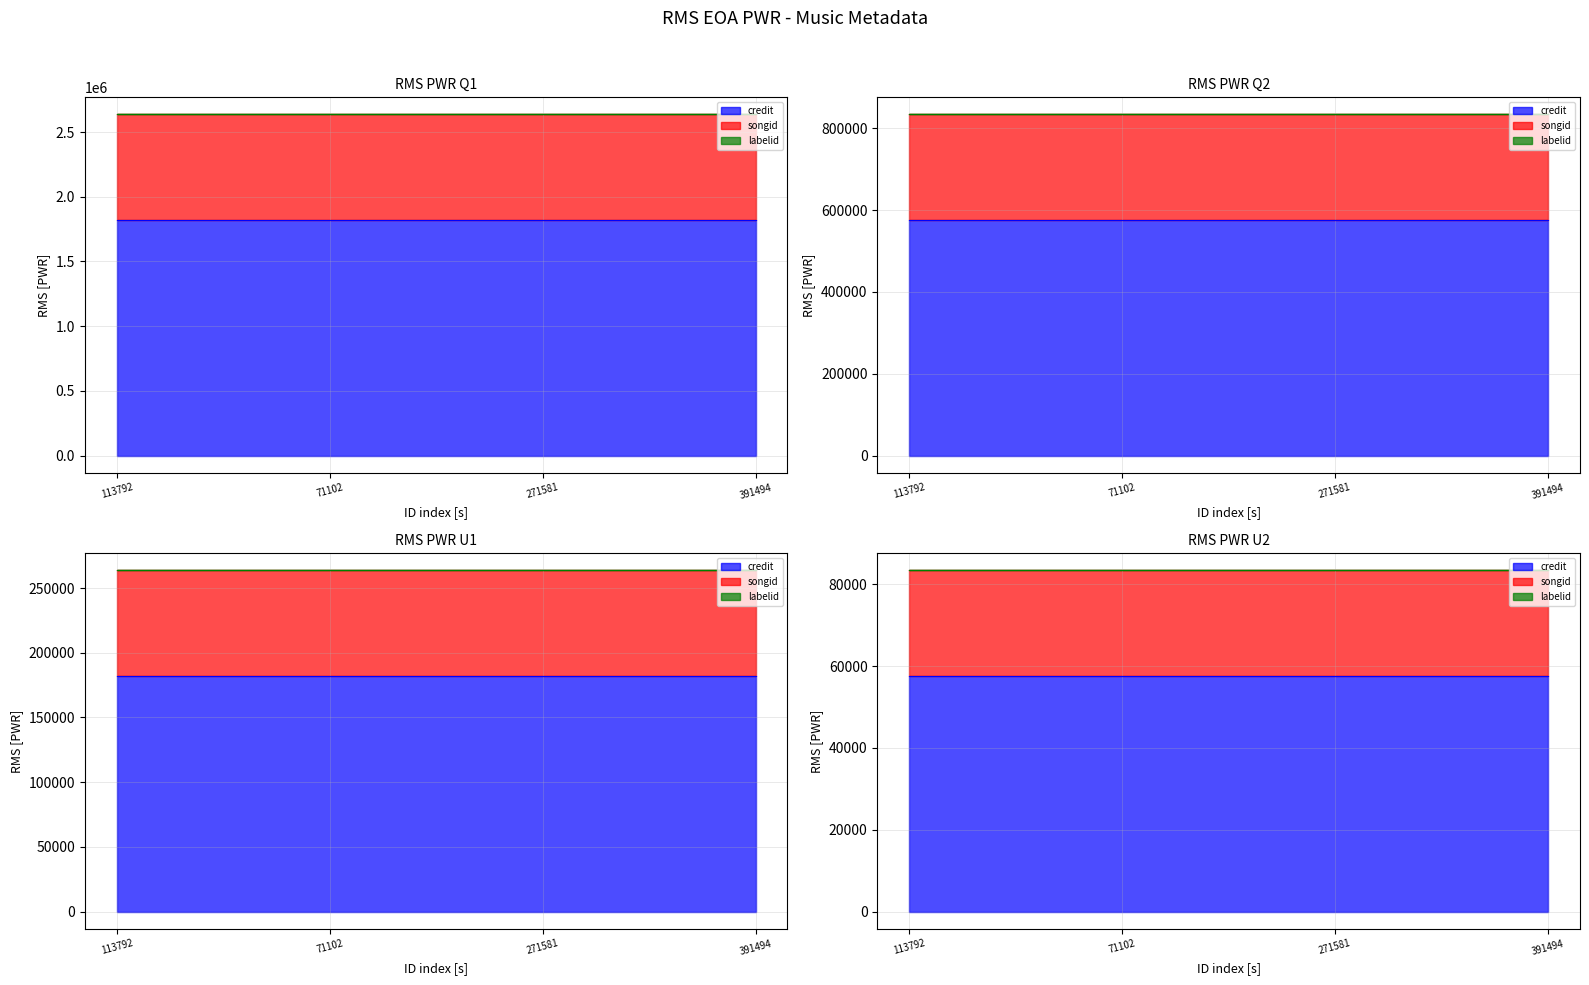

True or false: labelid has more than 0 points higher than both neighbors.

False